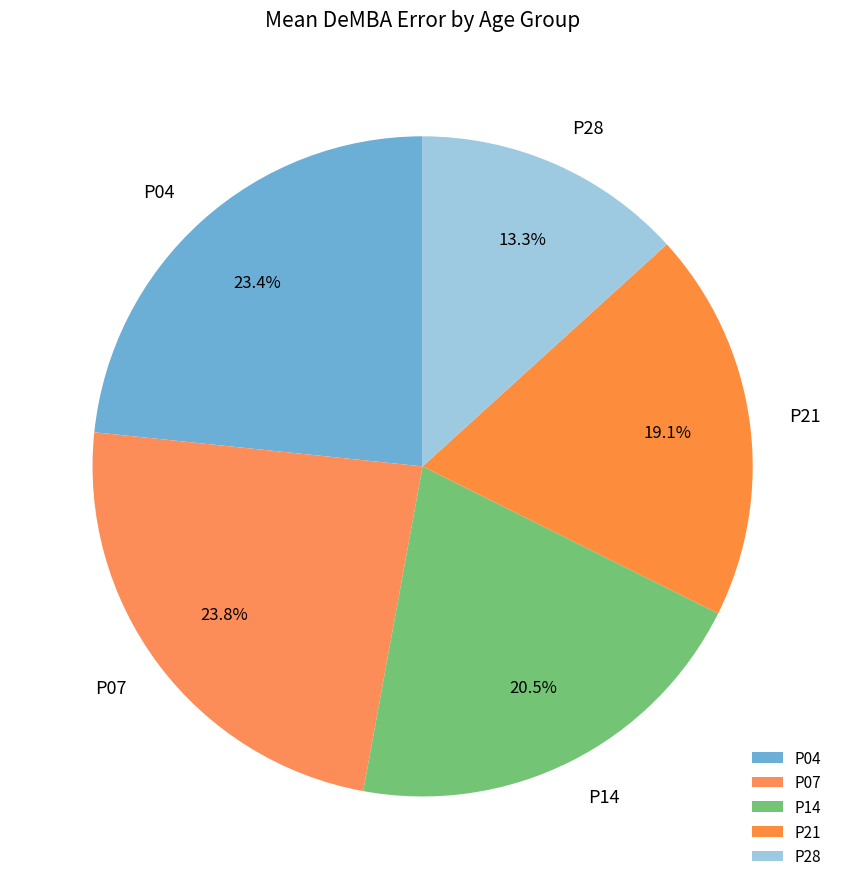

True or false: P21 accounts for 19% of the total.

True